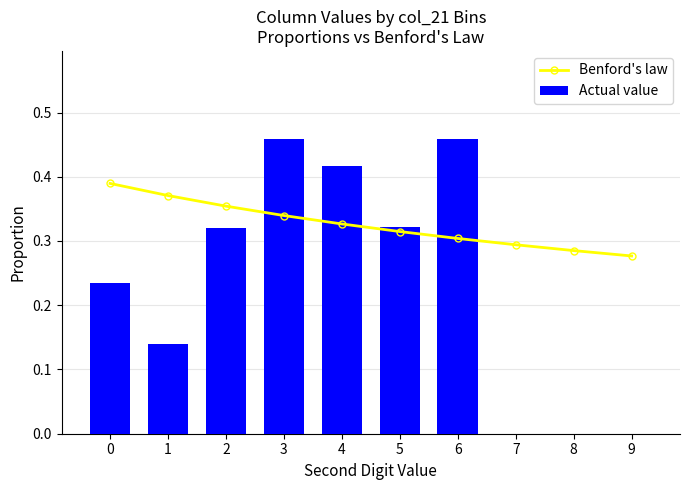

True or false: Benford's law has a value of 0.1 at 2.

False